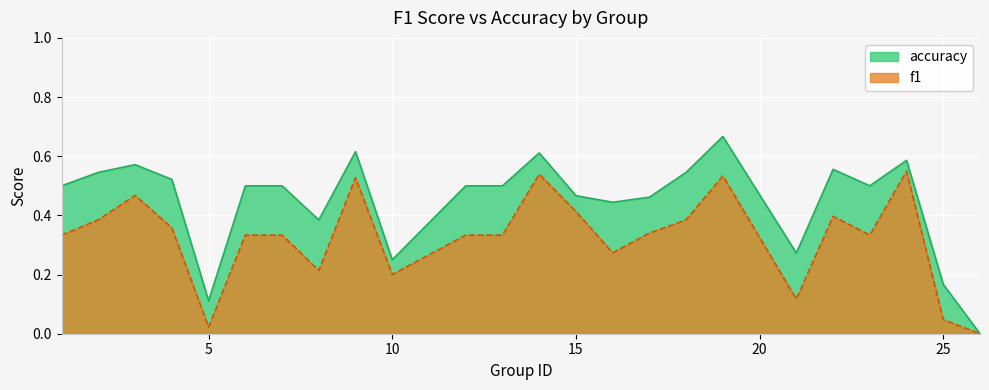

The accuracy series shows 0.5 at 2. True or false?

True